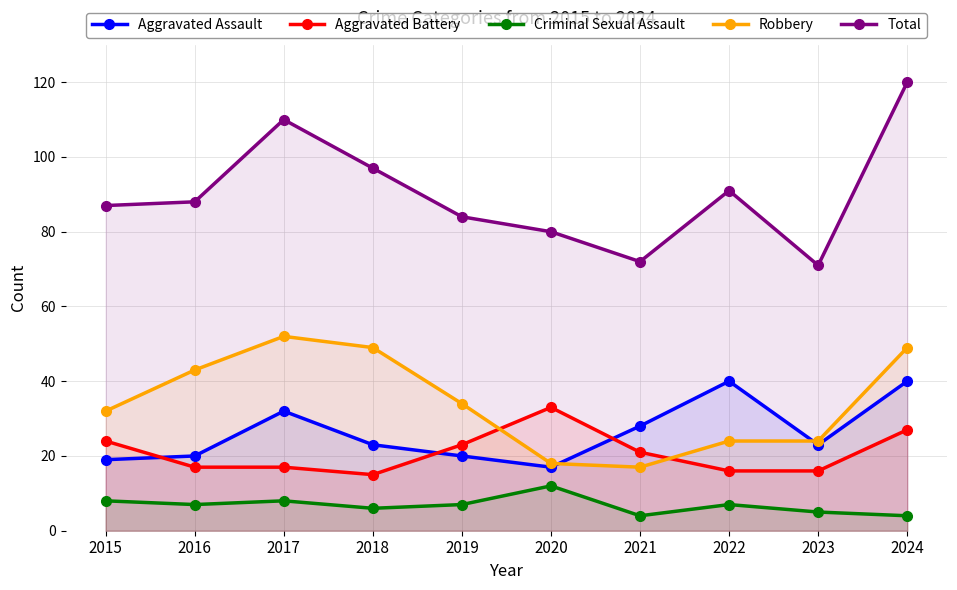

Rank the categories by Robbery value from lowest to highest.

2021, 2020, 2022, 2023, 2015, 2019, 2016, 2018, 2024, 2017